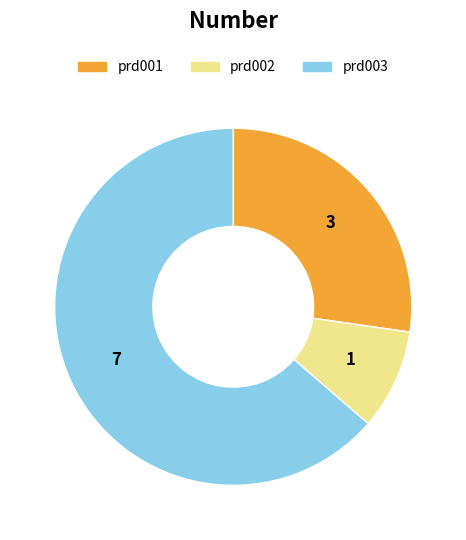

Combined, do prd002 and prd003 account for over 50%?

Yes